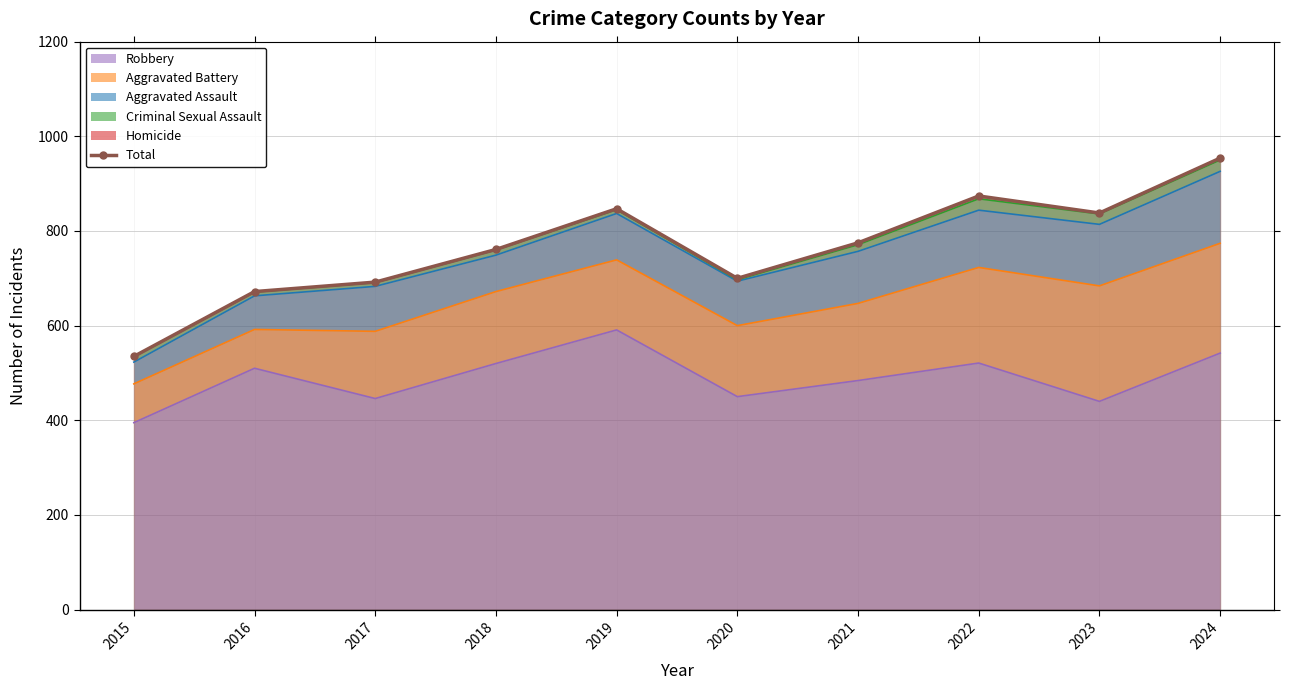

True or false: the data shows 700 at 2020.

True